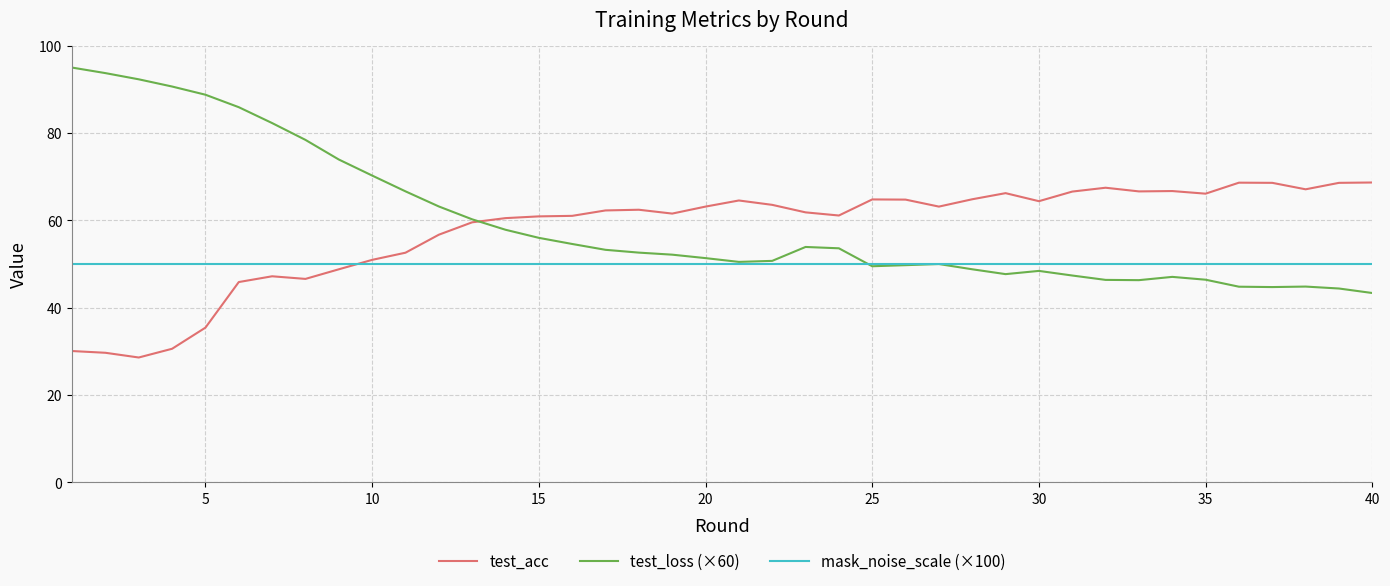

What is the maximum value for test_loss (×60)?

95.0